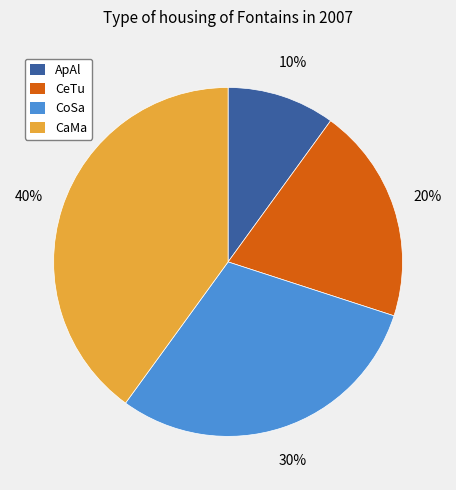

Count the number of slices in the pie.

4